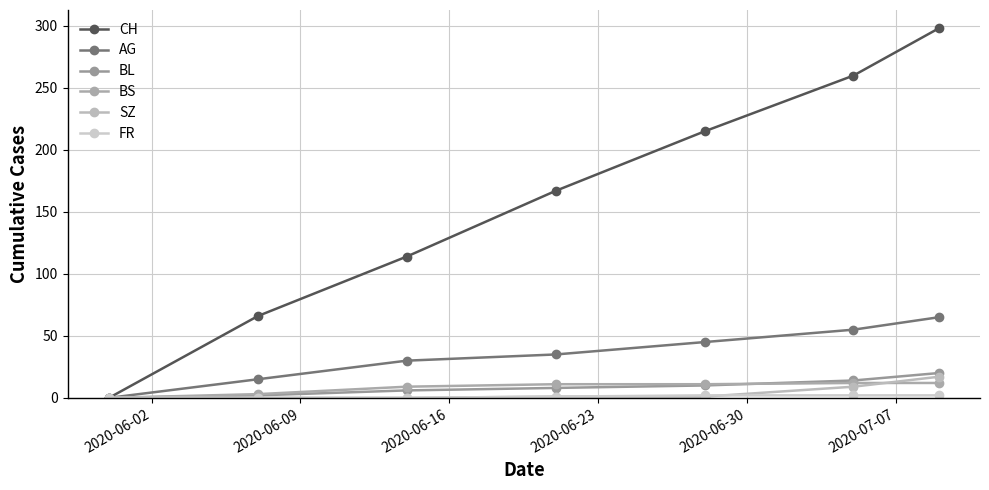

True or false: BS has more than 2 points higher than both neighbors.

False